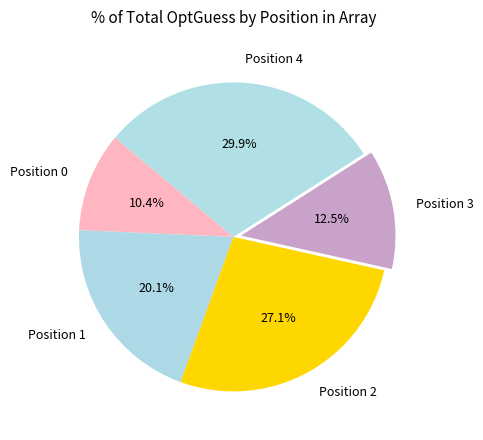

Is Position 0 the majority of the pie?

No